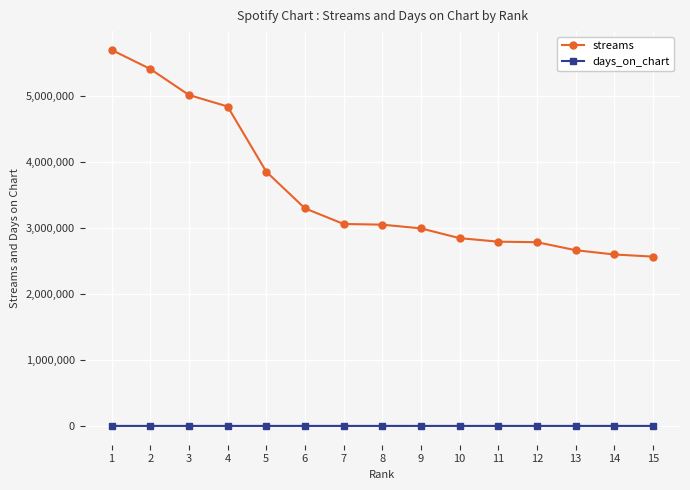

How many series are shown in this chart?

2